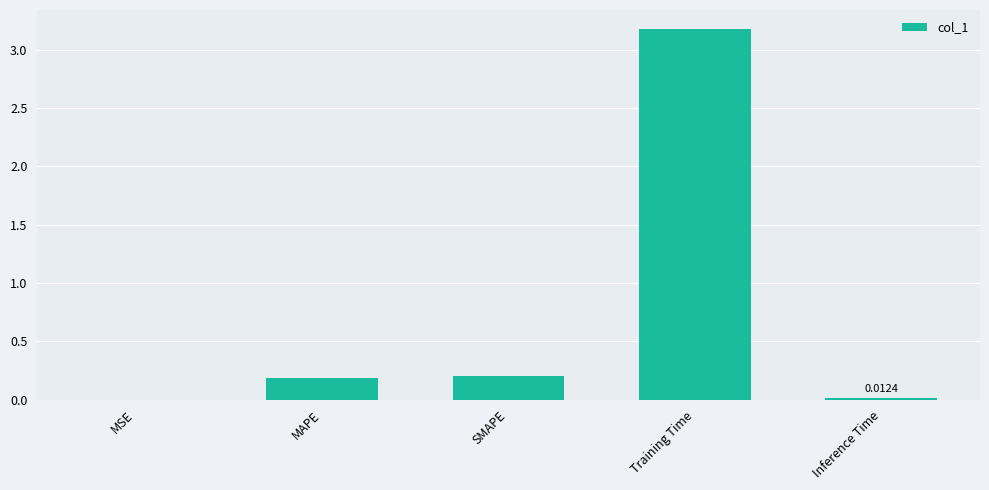

What is the average value?

0.7